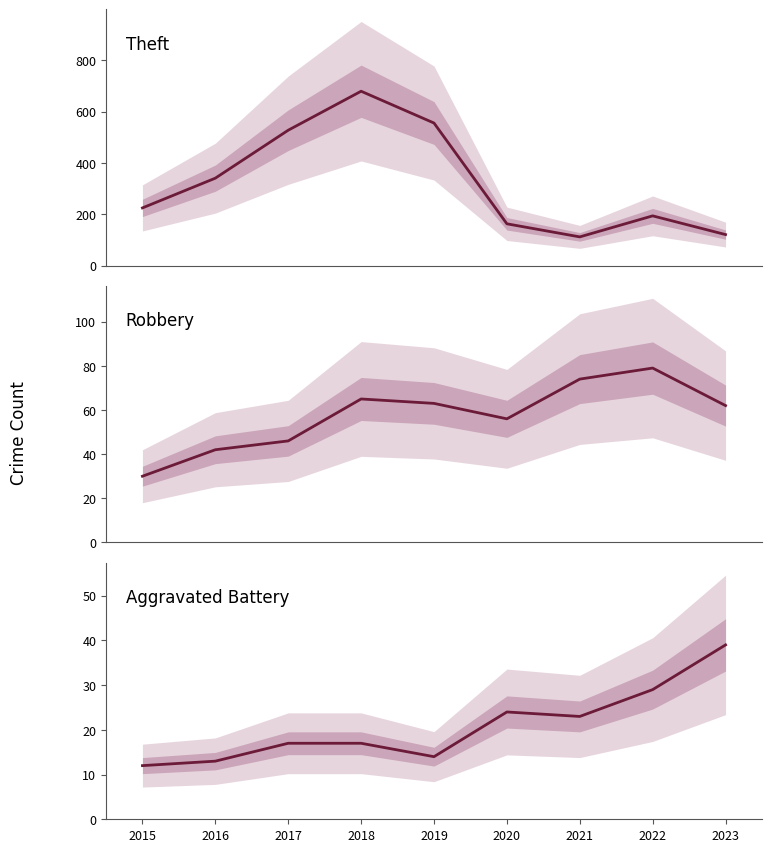

How many series are shown in this chart?

3